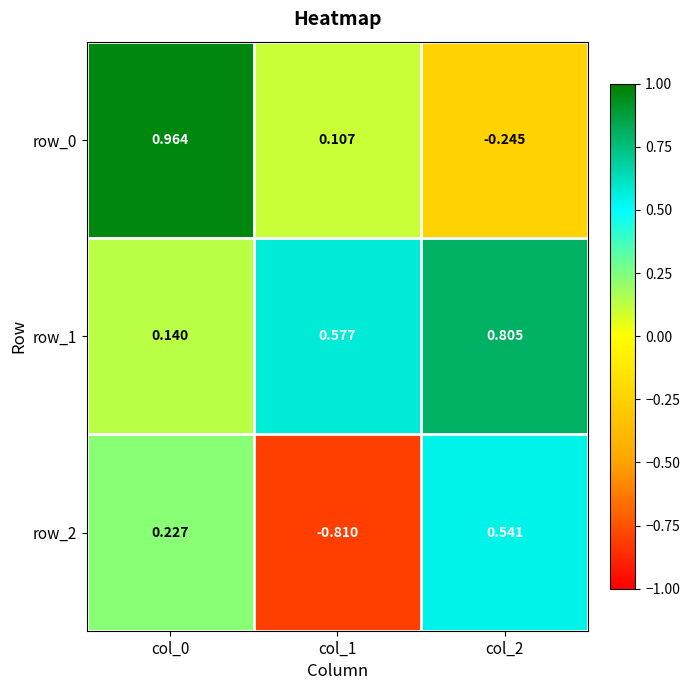

At col_0, list the series in order from smallest to largest.

row_1, row_2, row_0